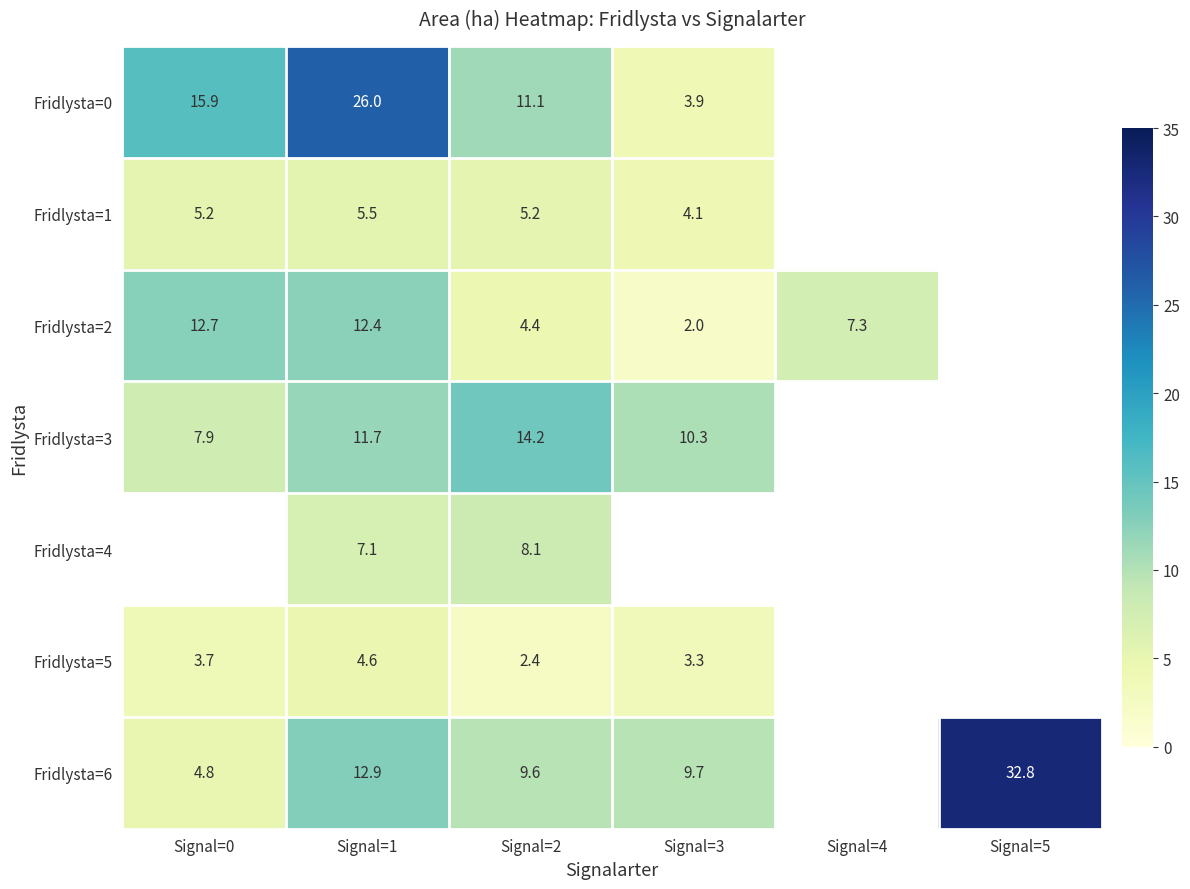

Is it true that Fridlysta=4 equals 4.2 at Signal=2?

False